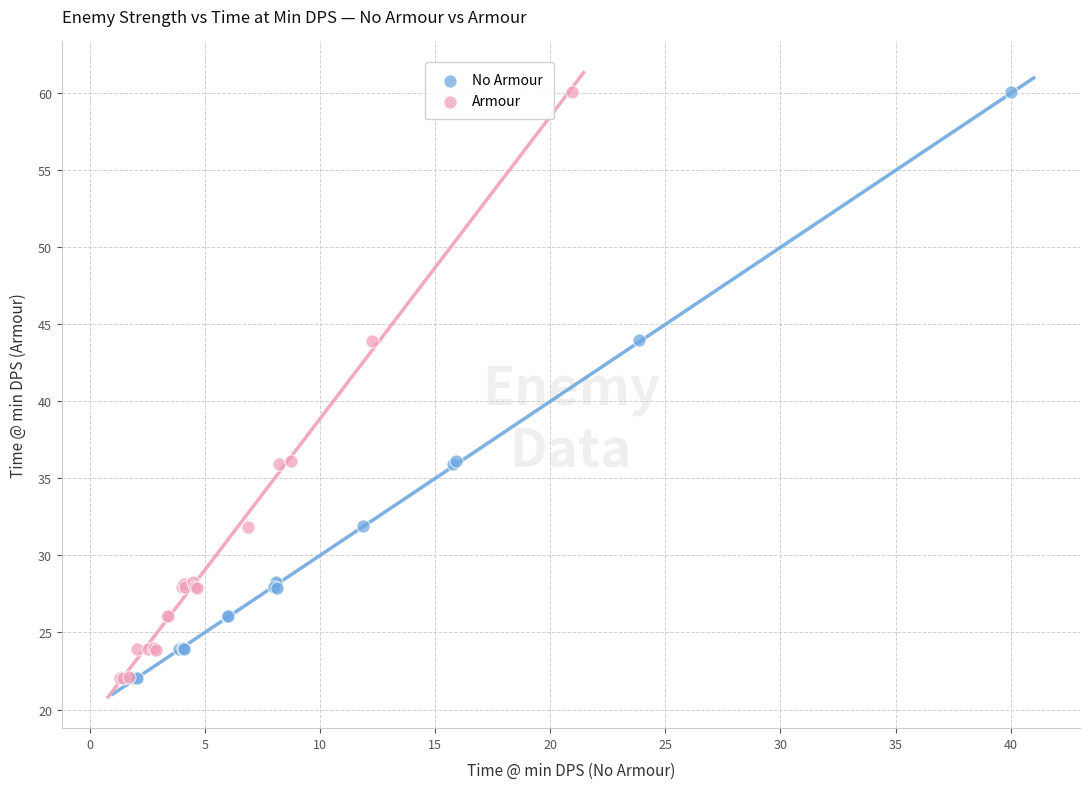

Which series has the largest Y range (max minus min)?

Armour